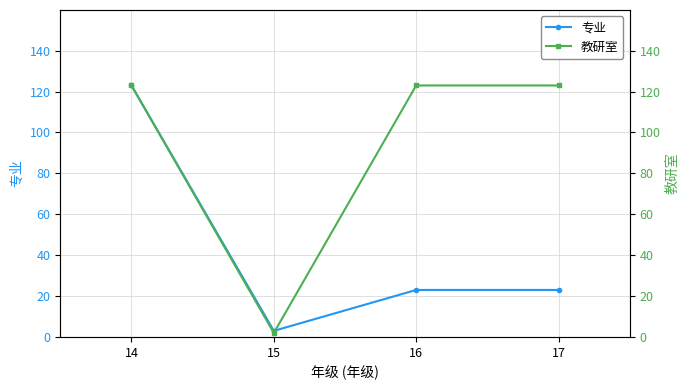

What is the maximum value shown in the chart?

123